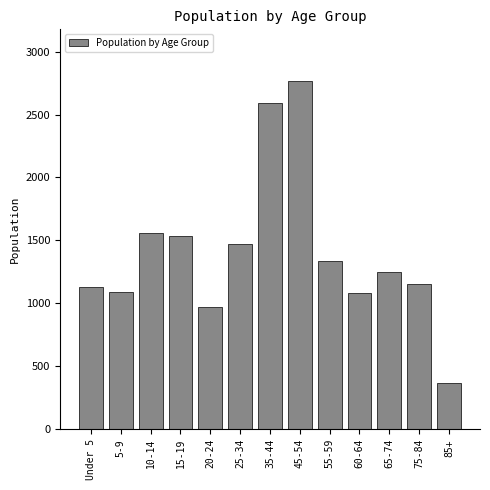

What is the value of the 7th bar from the left?

2589